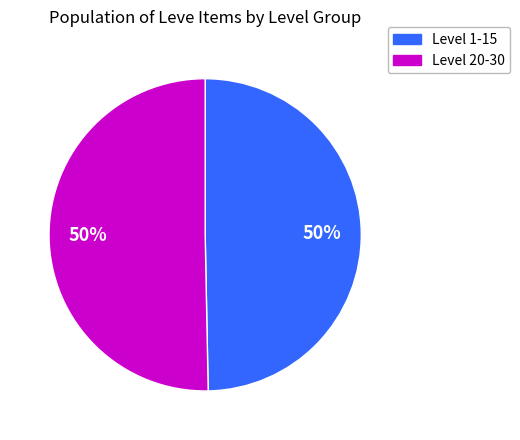

To the nearest percent, what is the average slice percentage?

50%